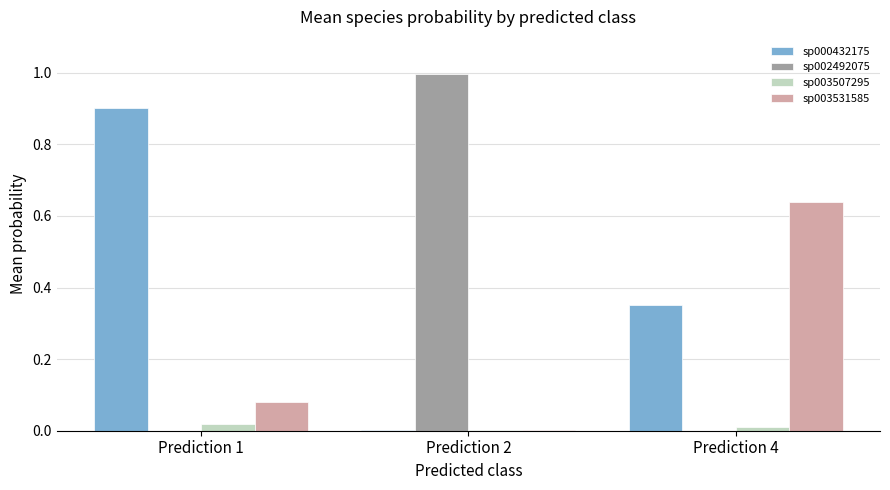

How many groups of bars are there?

3